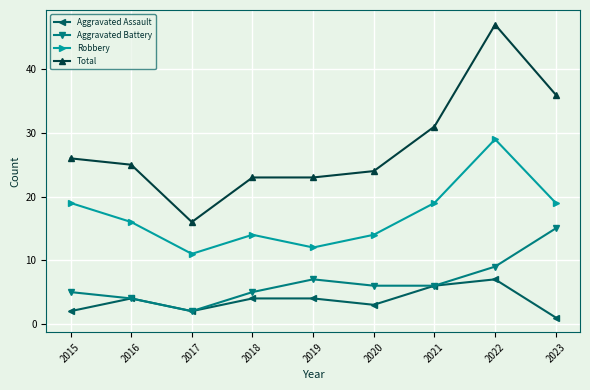

True or false: Robbery and Aggravated Battery cross at least once.

False